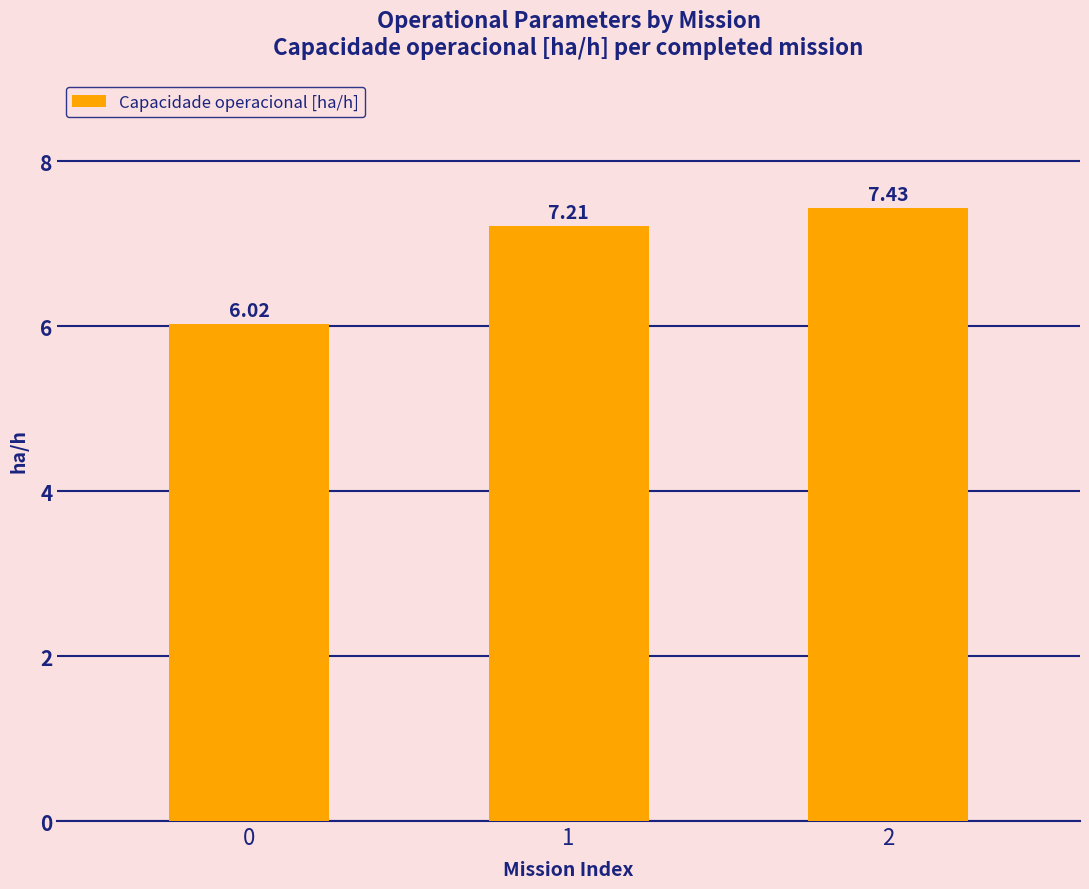

The value at 2 is 7.4. True or false?

True